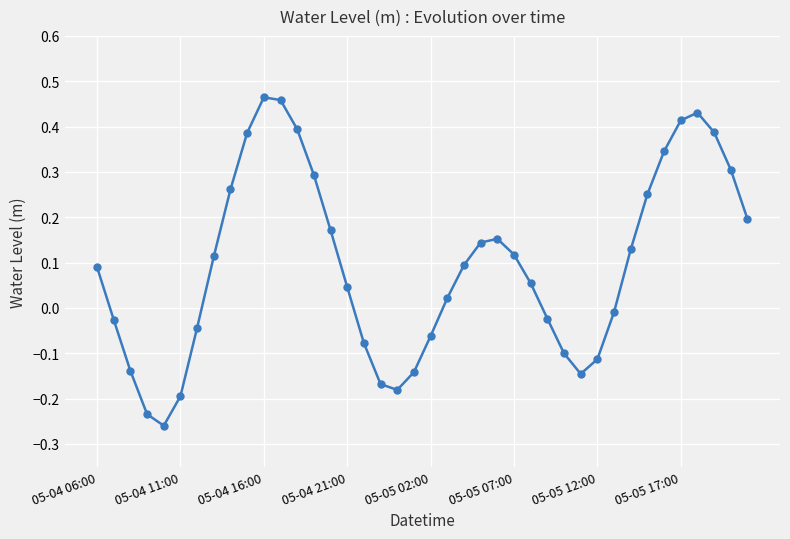

Count the number of values greater than 0.

24